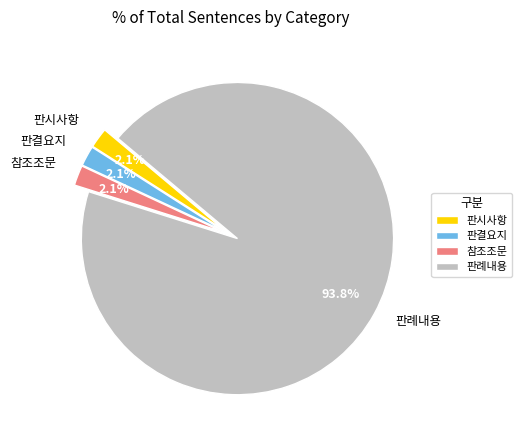

How many slices are in this pie chart?

4